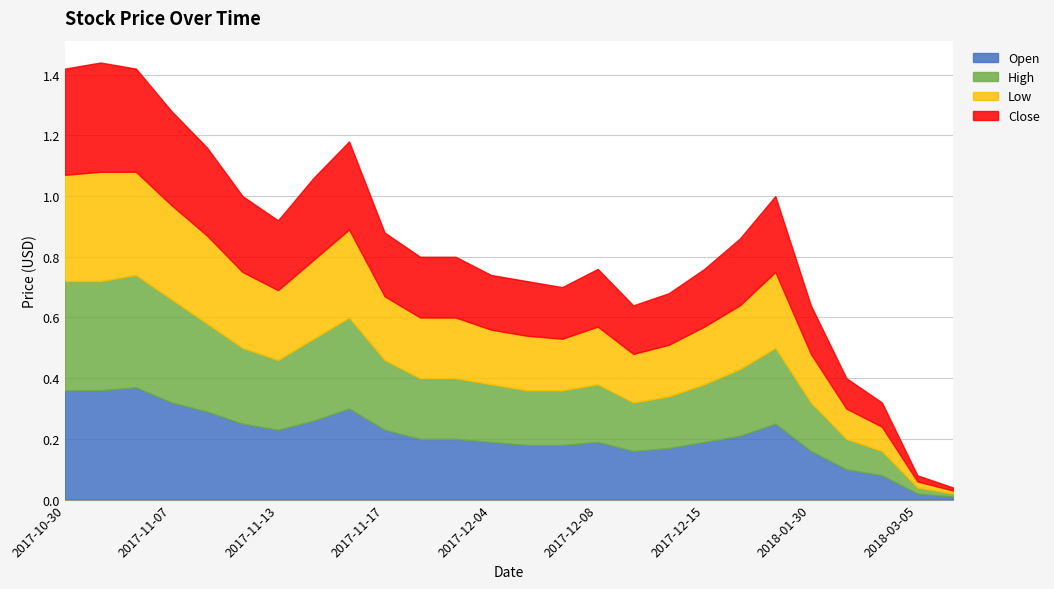

What is the label of the 25th point from the left?

2018-03-05